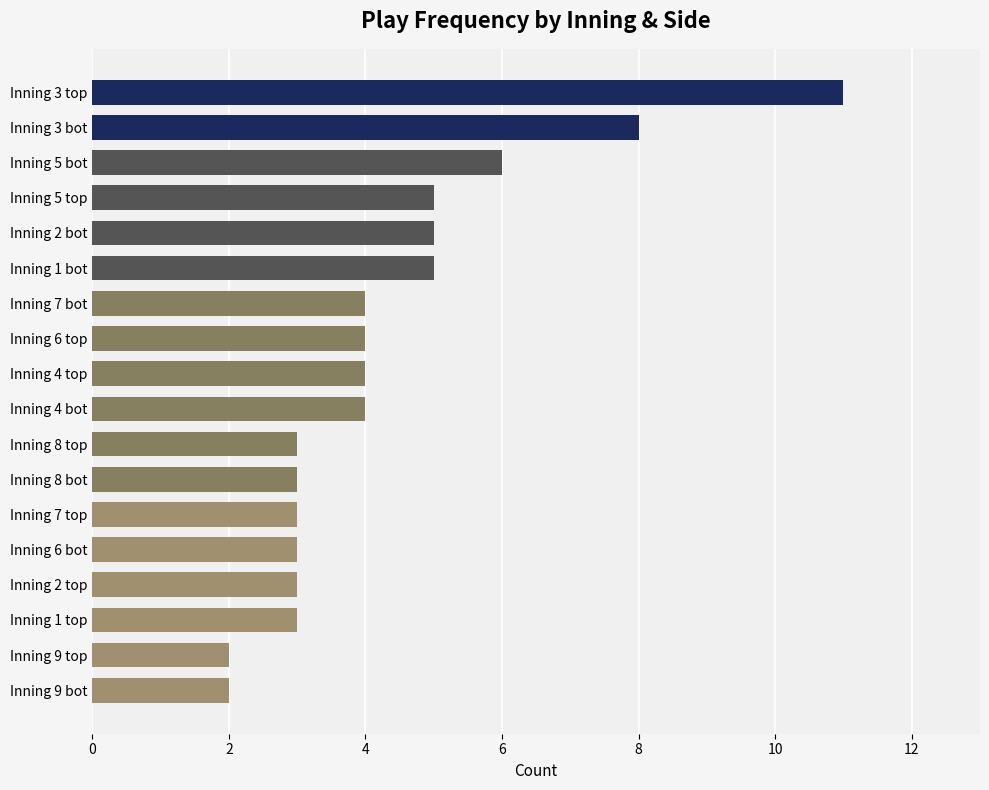

How many data points are less than 4?

8